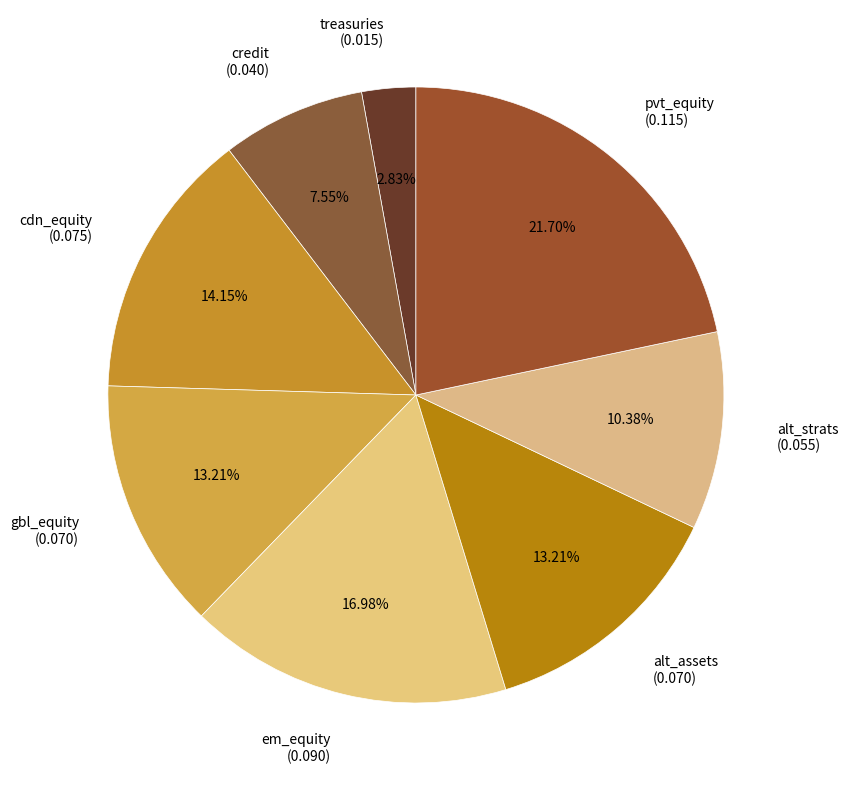

How many slices are in this pie chart?

8